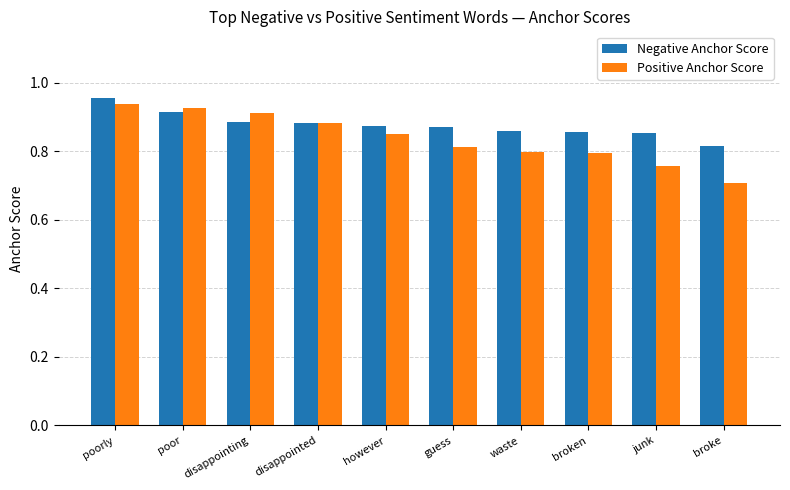

How many bars are there in each group?

2